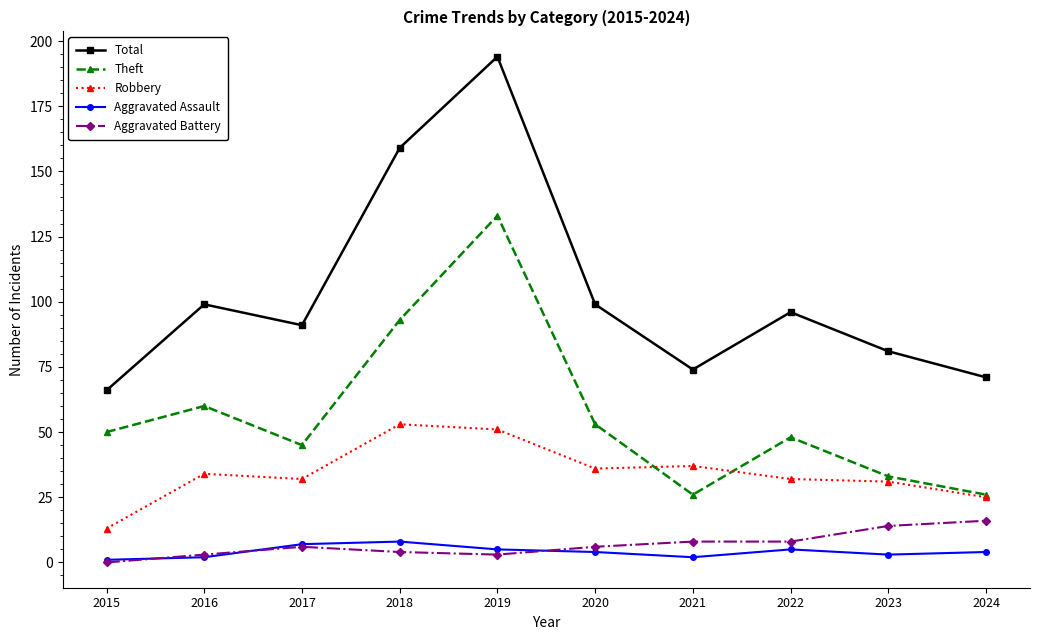

List the series in order of their peak value, lowest first.

Aggravated Assault, Aggravated Battery, Robbery, Theft, Total